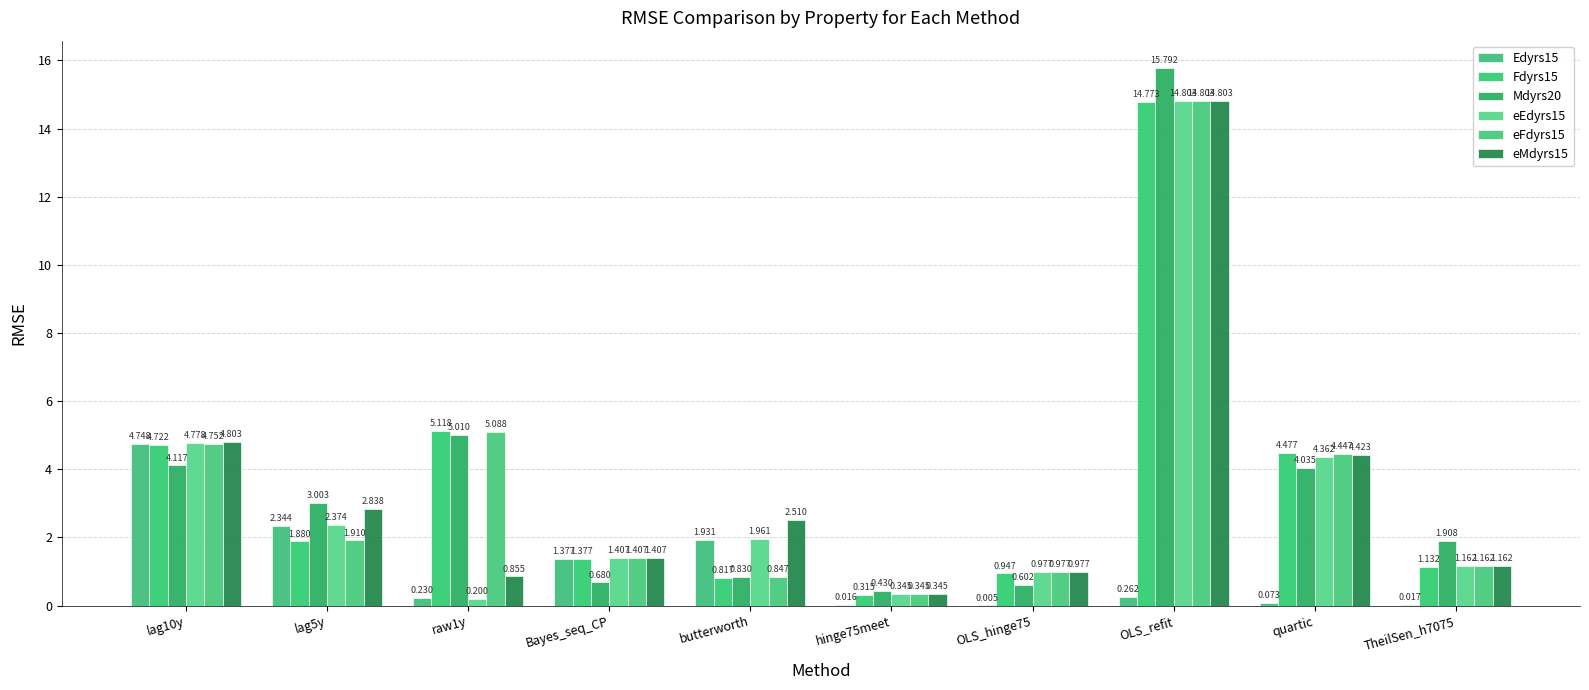

Is the value of eEdyrs15 at hinge75meet greater than the value of Mdyrs20 at TheilSen_h7075?

No